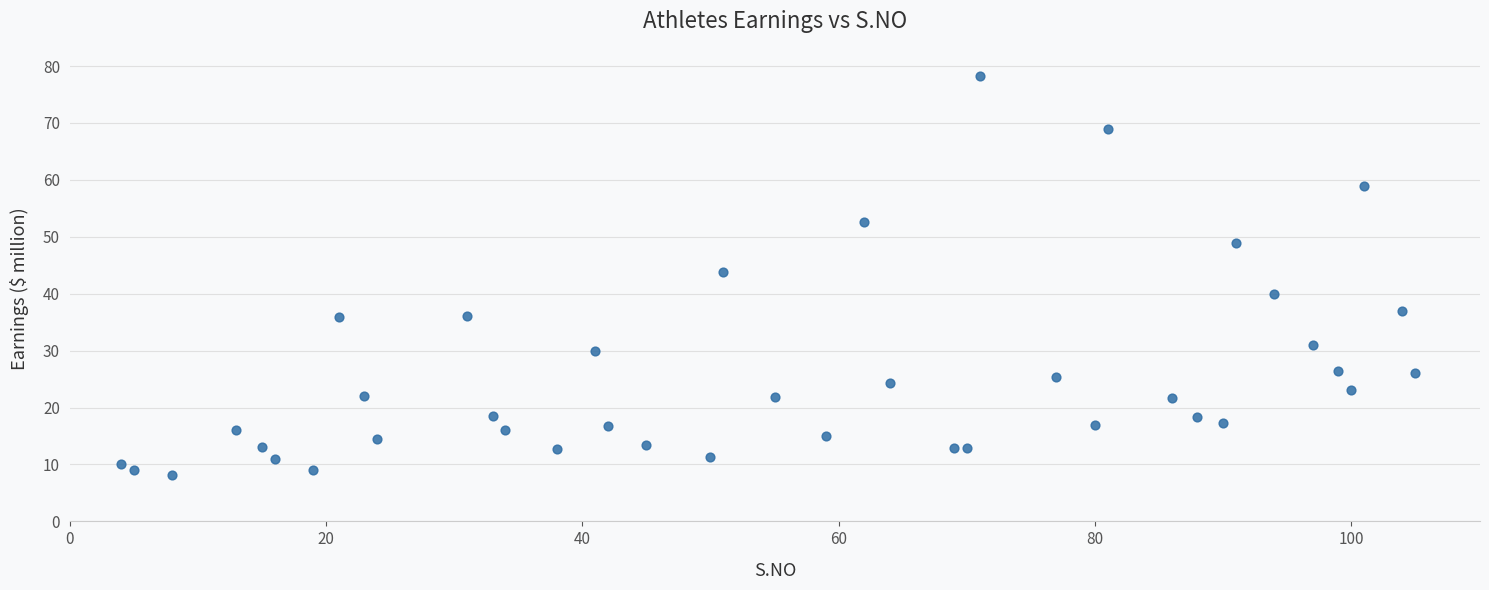

What Y value in the scatter plot is closest to 43?

43.9